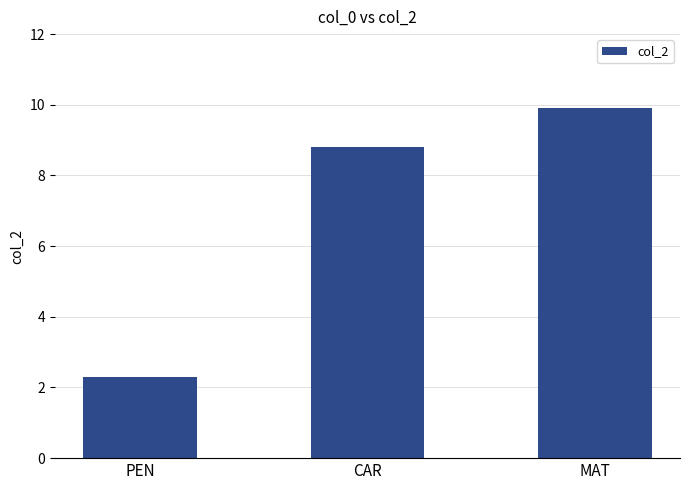

Reading left to right, transcribe all the data shown in this chart.

PEN=2.3	CAR=8.8	MAT=9.9